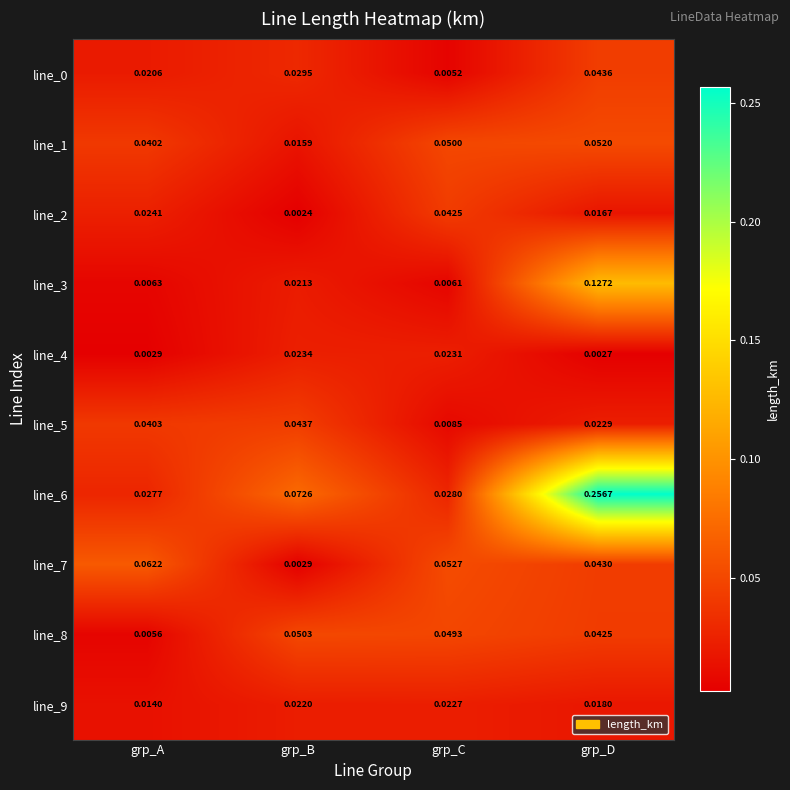

List the labels in order of line_0 value, largest first.

grp_D, grp_B, grp_A, grp_C